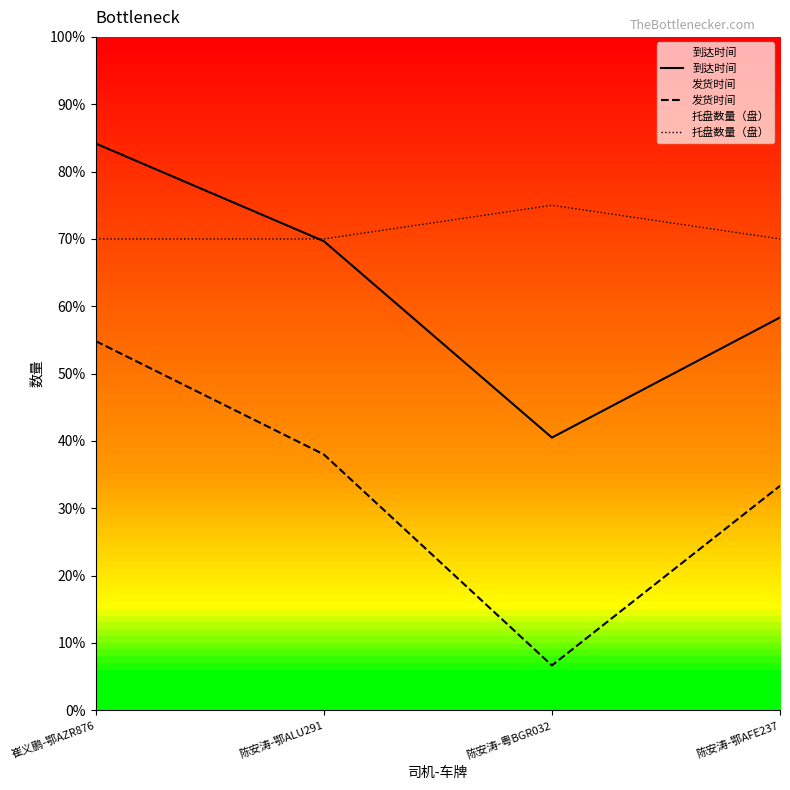

Which series changed the most between 崔义鹏-鄂AZR876 and 陈安涛-鄂ALU291?

发货时间